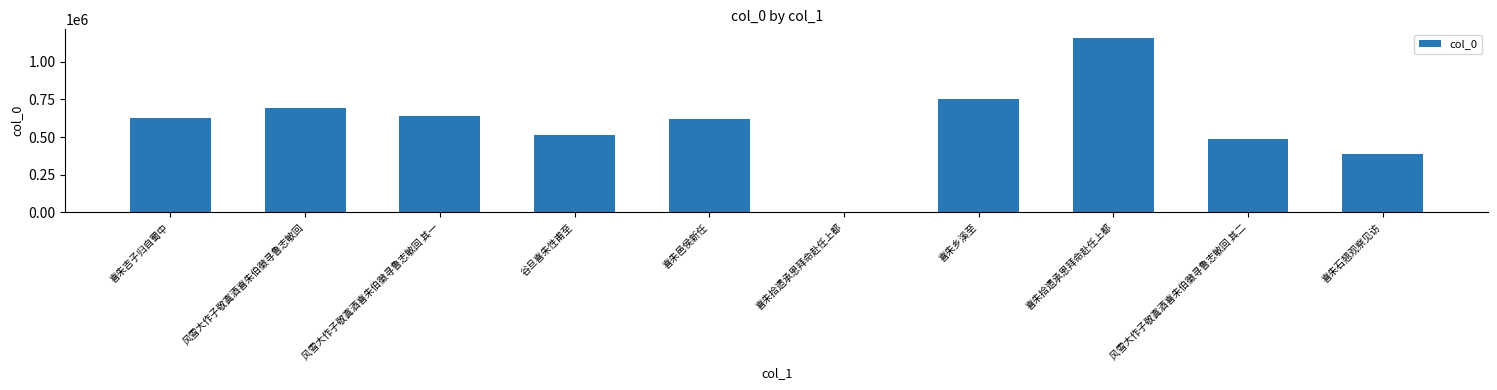

Where is the data nearest to the value 581533?

喜朱邑侯新任